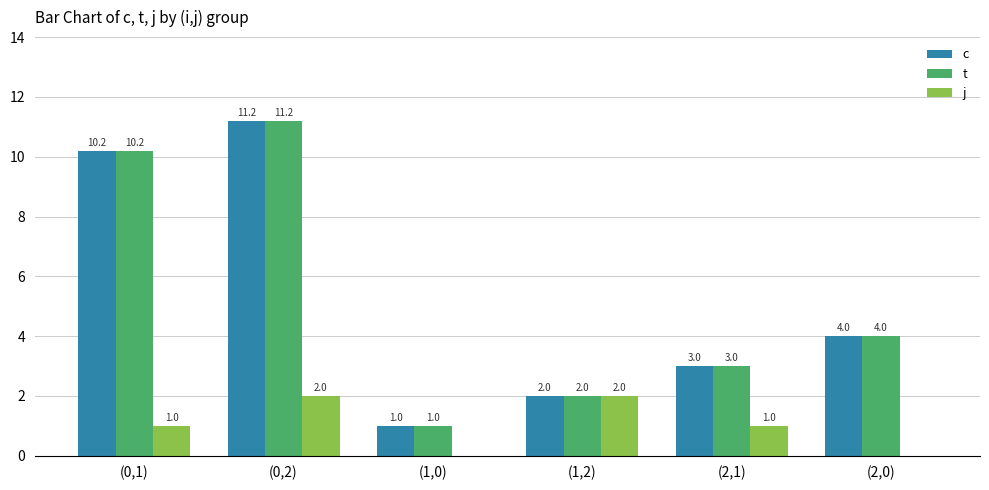

At which category is the sum across all series the highest?

(0,2)